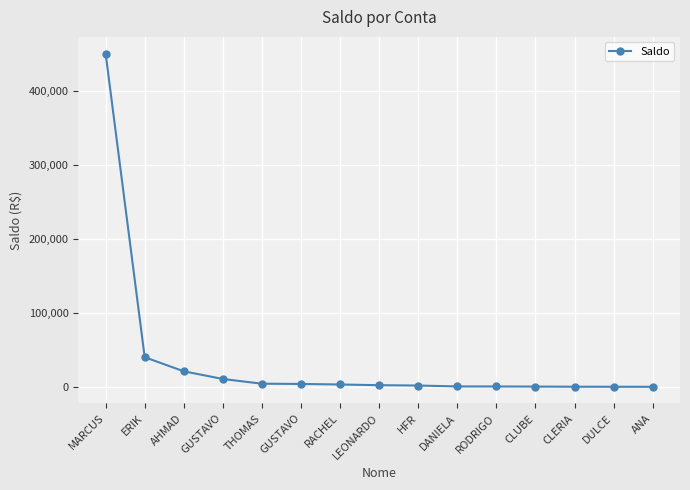

What is the difference between the values at DANIELA and RACHEL?

2624.9